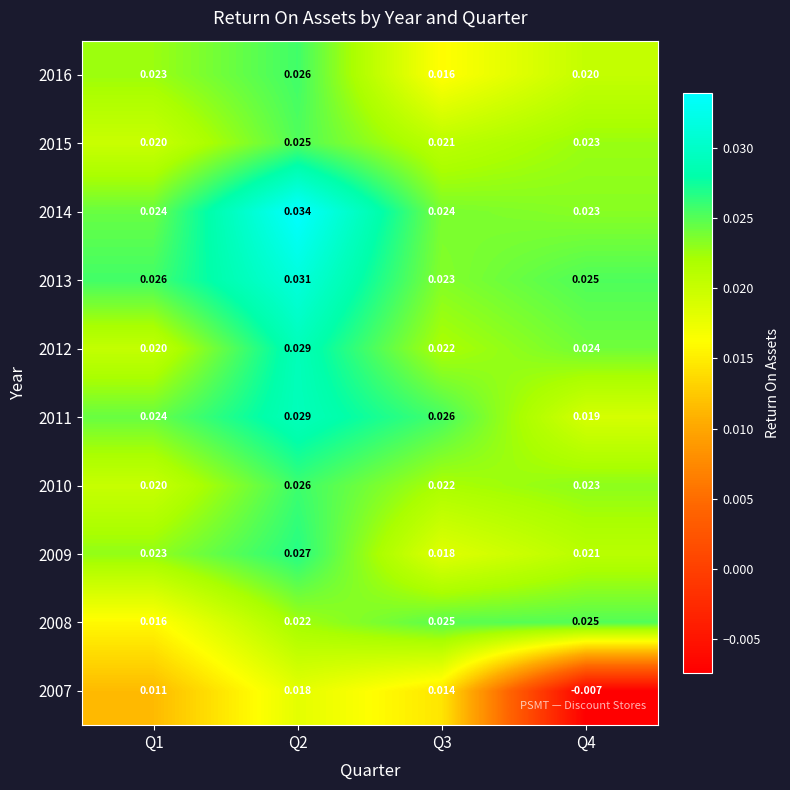

Between Q2 and Q4, which series saw the biggest shift?

2007